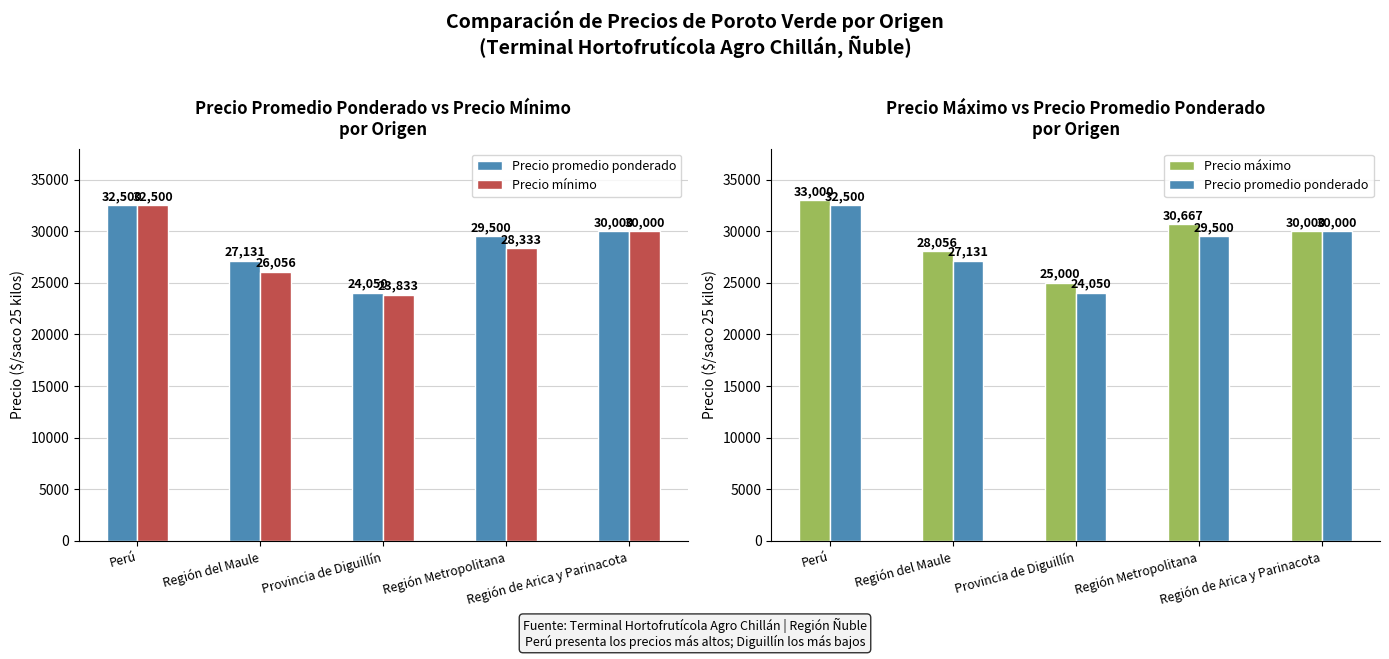

What are all the series names shown in the legend?

Precio promedio ponderado, Precio mínimo, Precio máximo